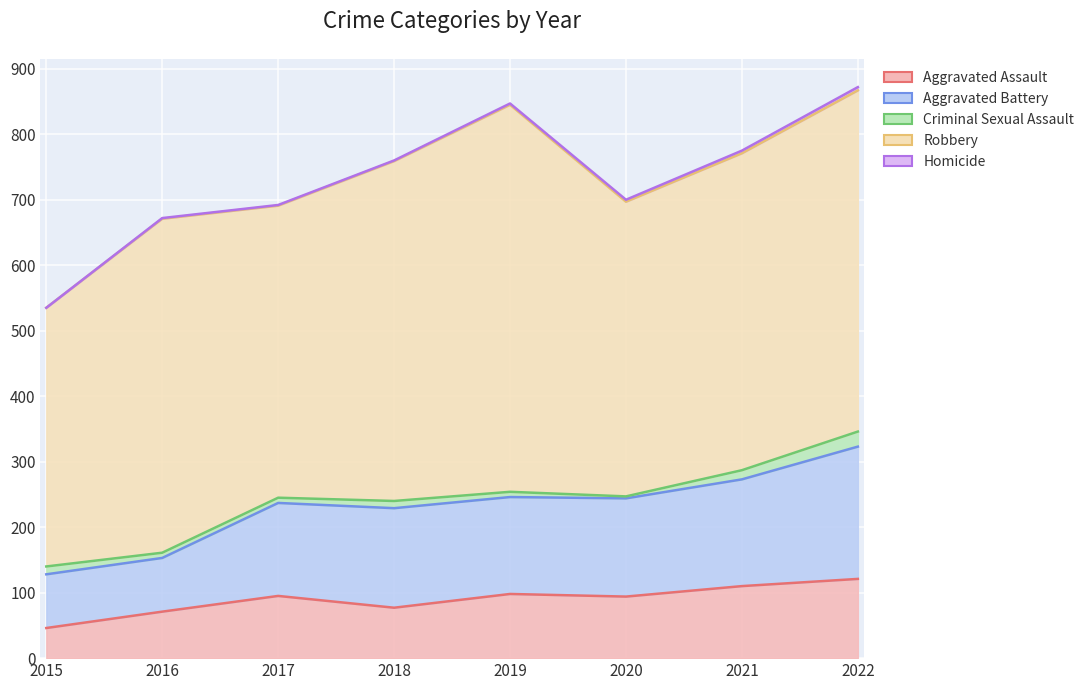

Which series has the largest total across all categories?

Robbery